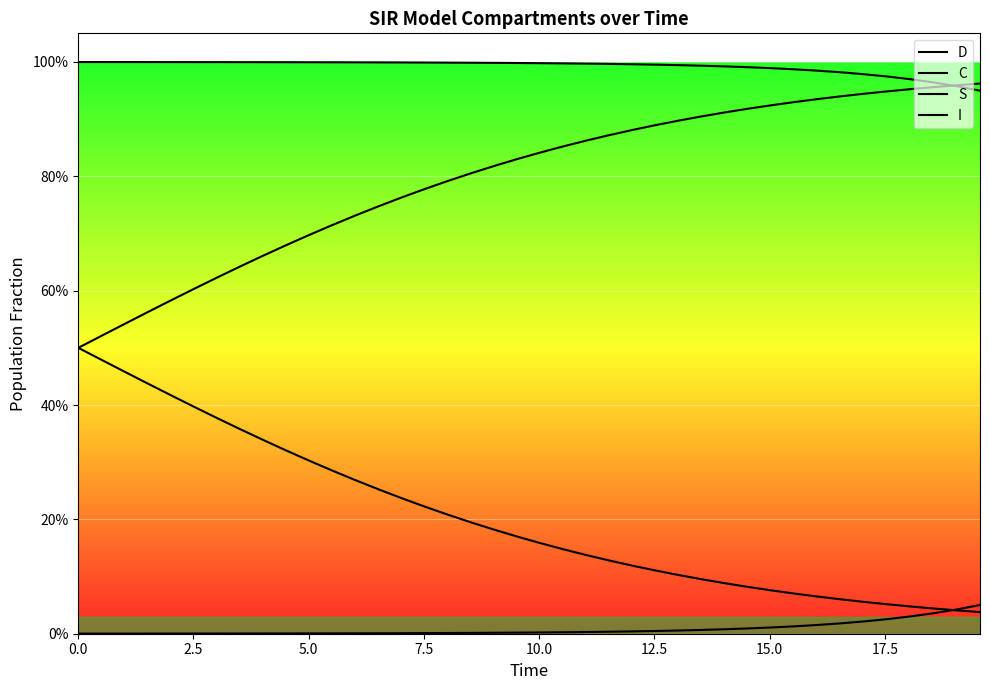

Does the chart have visible grid lines?

Yes